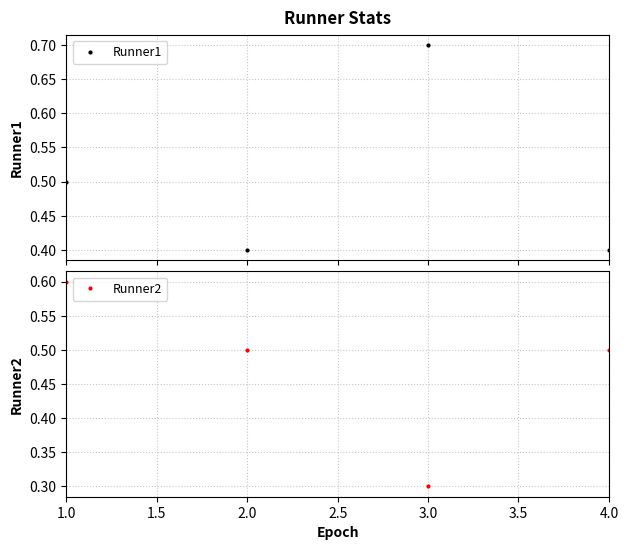

How many Runner1 values are between 0 and 1?

4